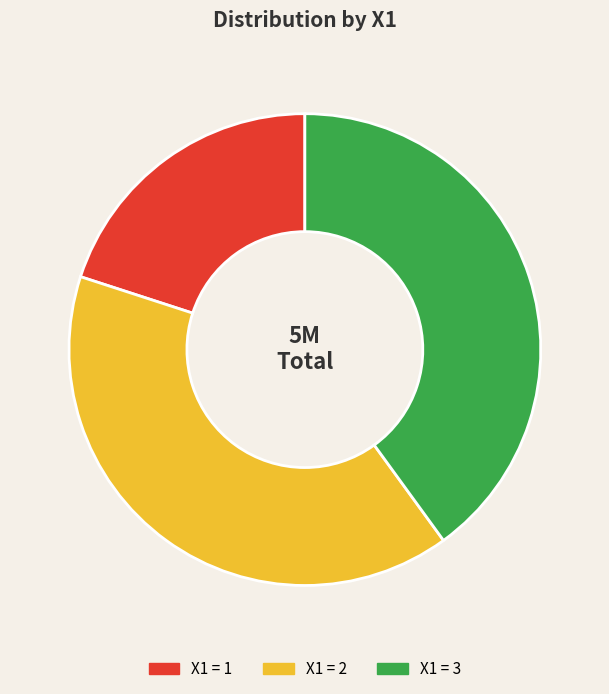

Is there any slice that represents more than half of the pie?

No